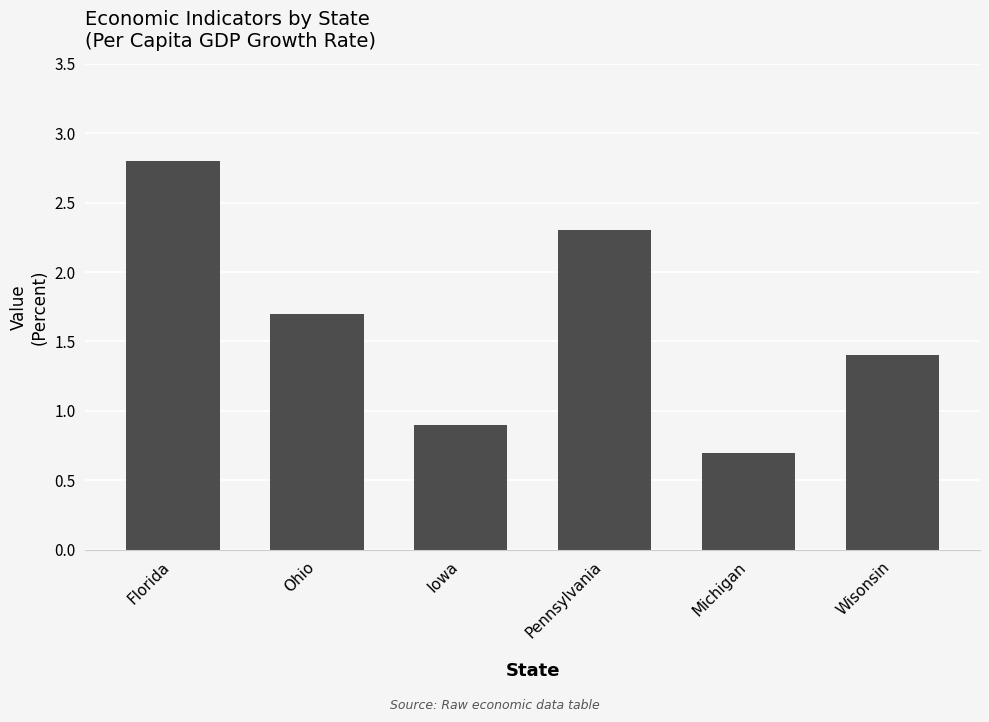

At which label is the value closest to 1?

Iowa